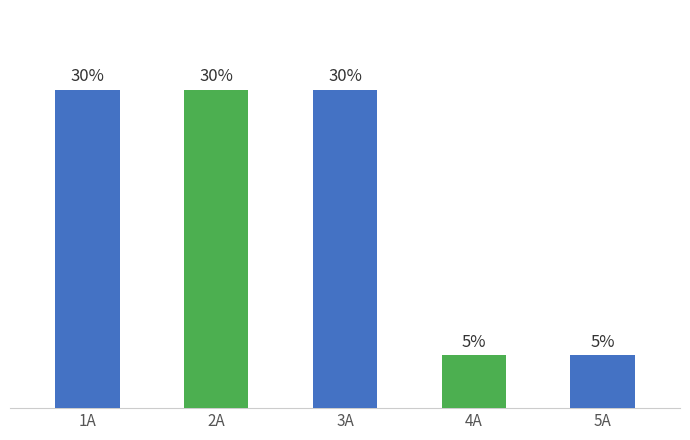

What is the label of the 3rd bar from the right?

3A